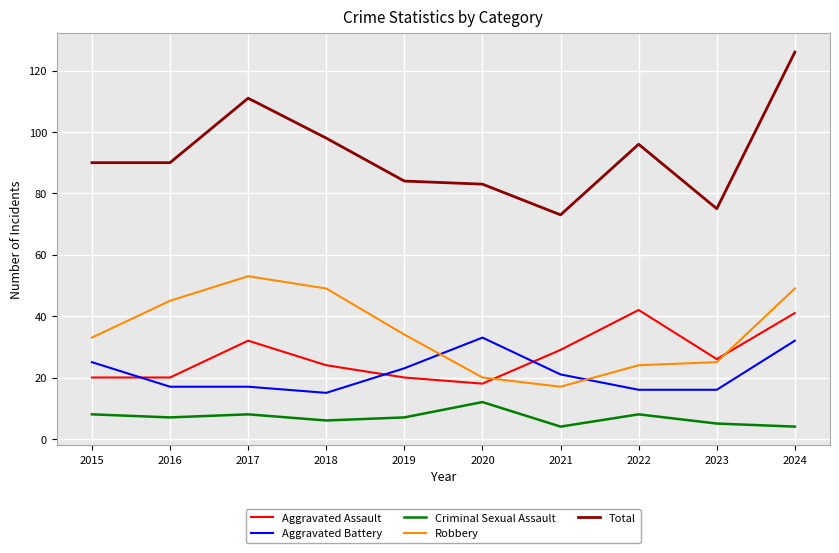

Which series has the widest spread of values?

Total